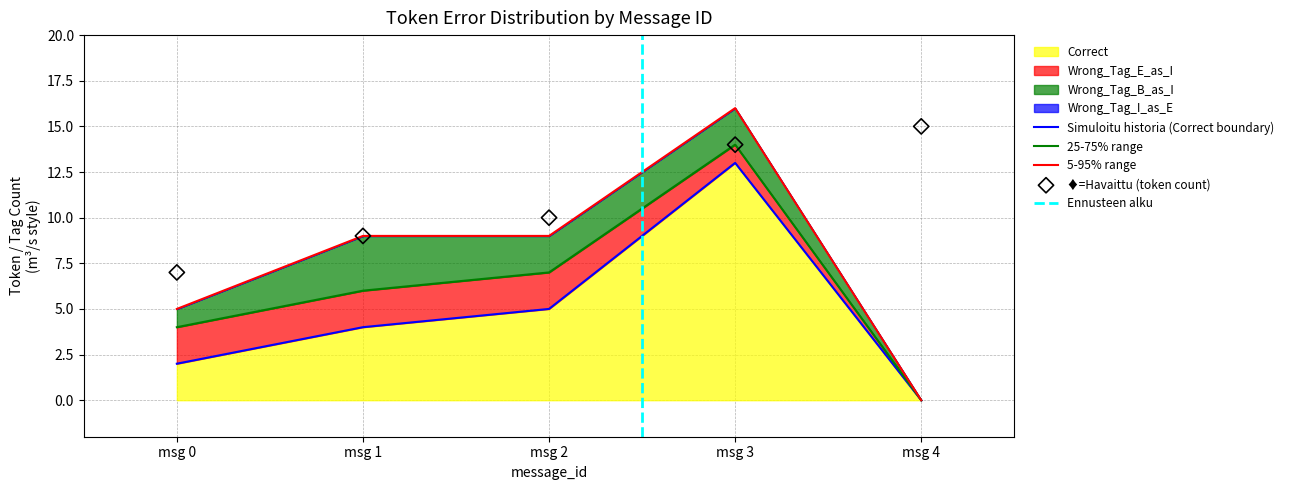

Which series has the largest total across all categories?

Correct